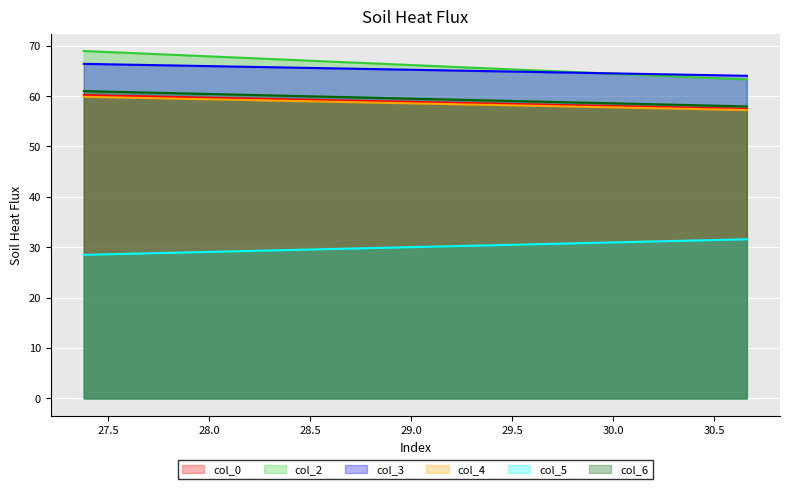

What is the highest value of the col_3 series?

66.4